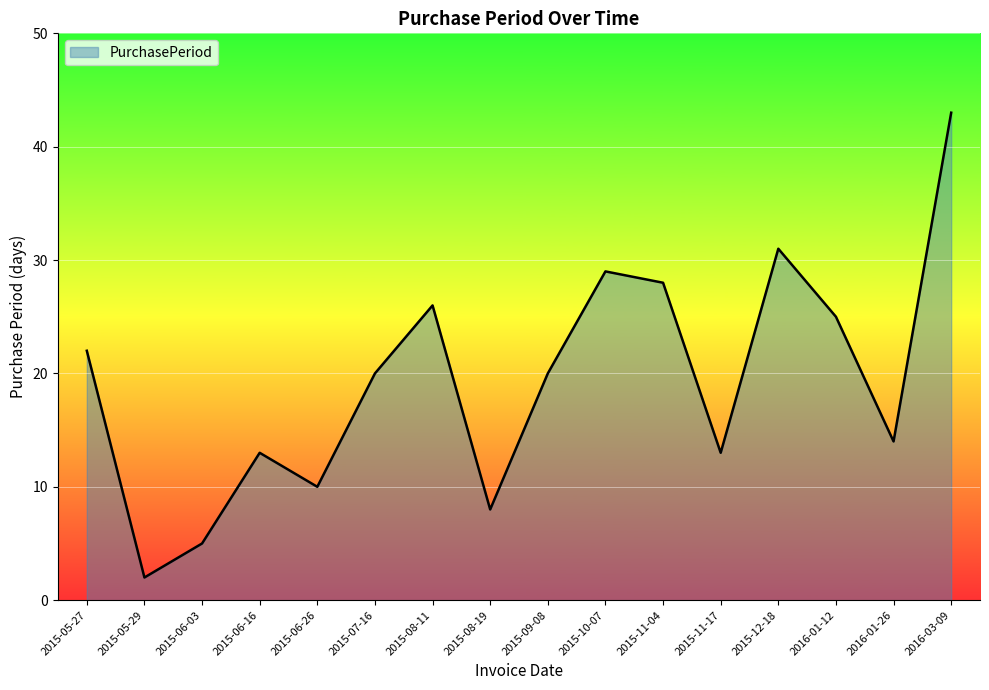

The chart shows a value of 17 at 2015-12-18. True or false?

False